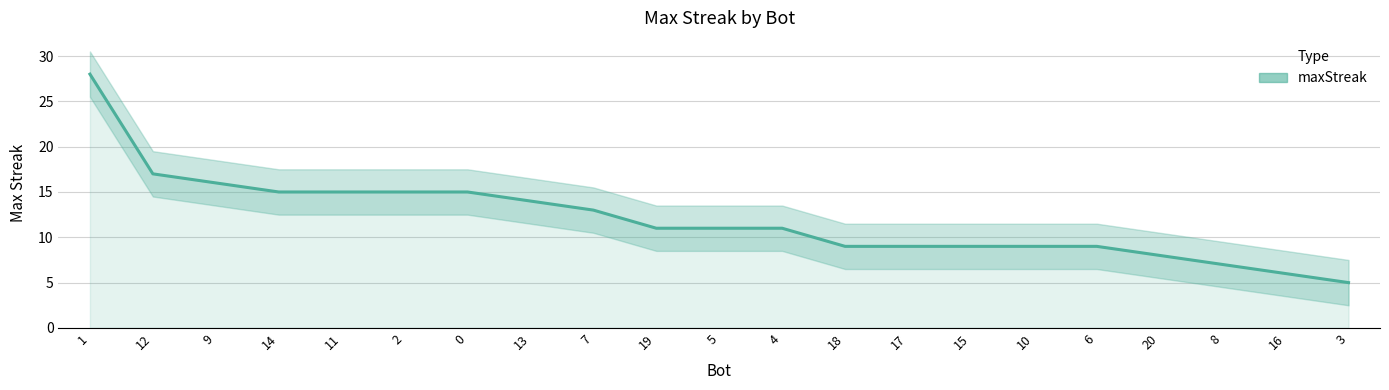

Rank the categories by value from lowest to highest.

3, 16, 8, 20, 18, 17, 15, 10, 6, 19, 5, 4, 7, 13, 14, 11, 2, 0, 9, 12, 1